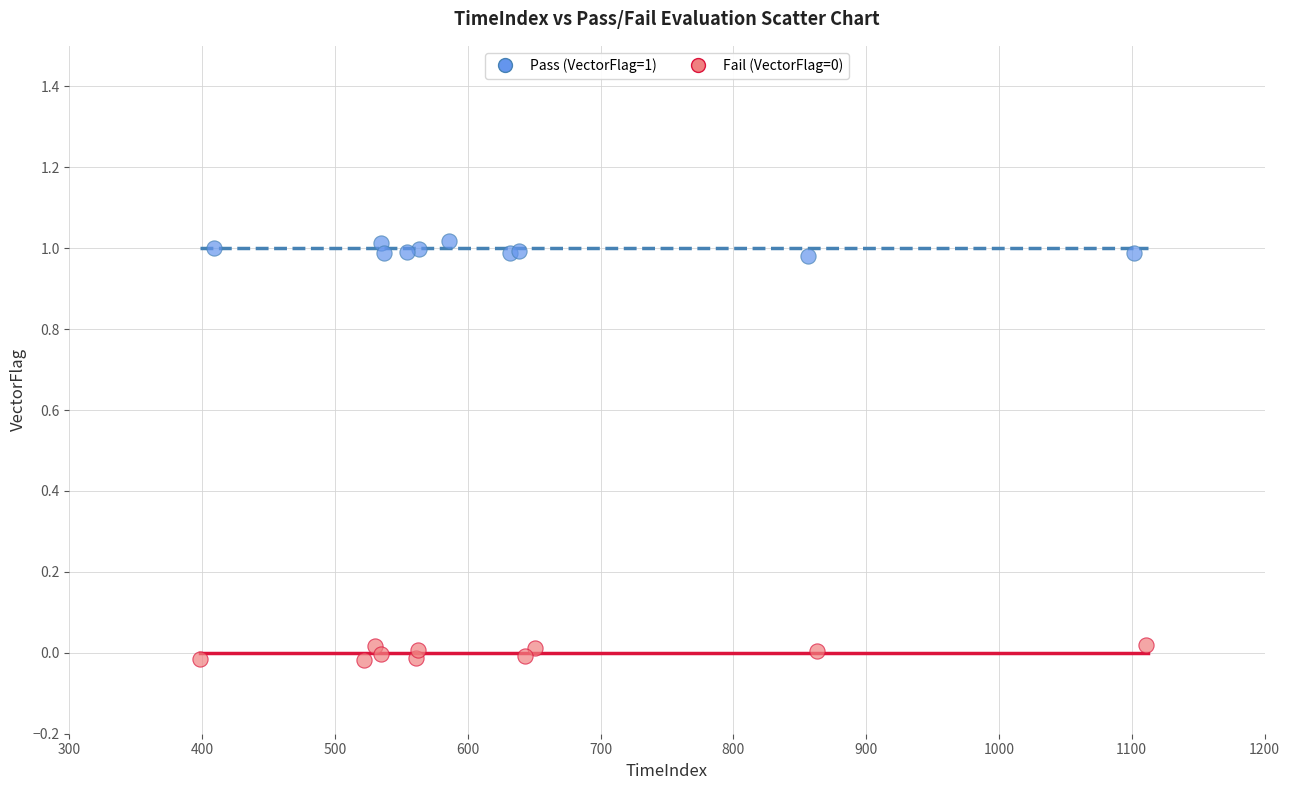

Which series contains the highest Y value?

Pass (VectorFlag=1)